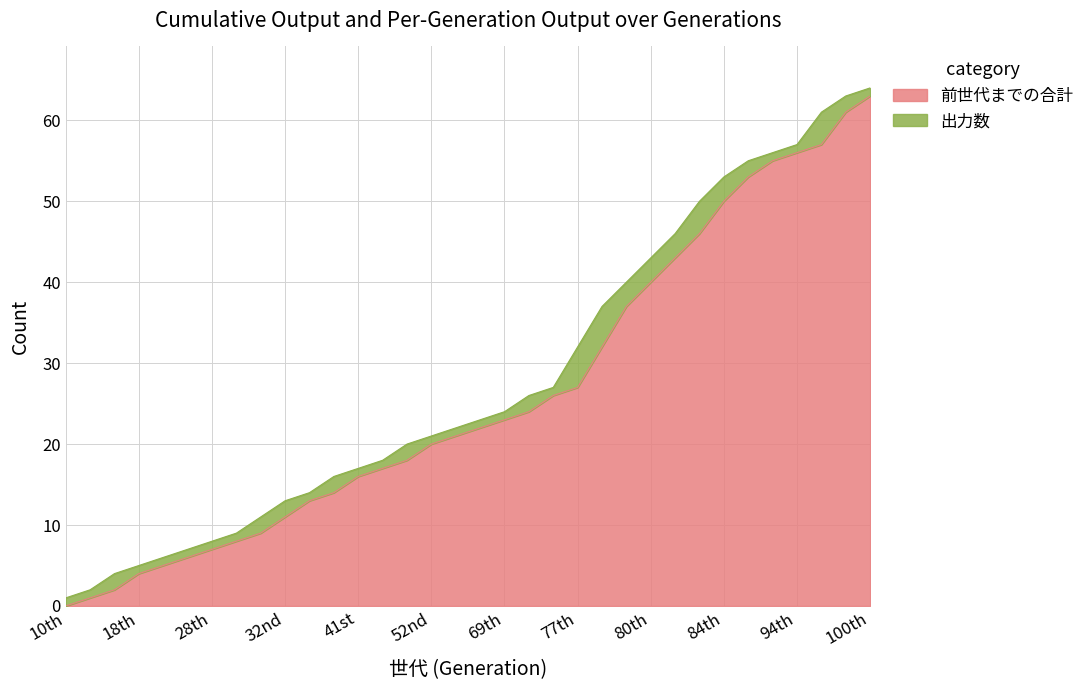

The chart shows a value of 4 at 18th. True or false?

True